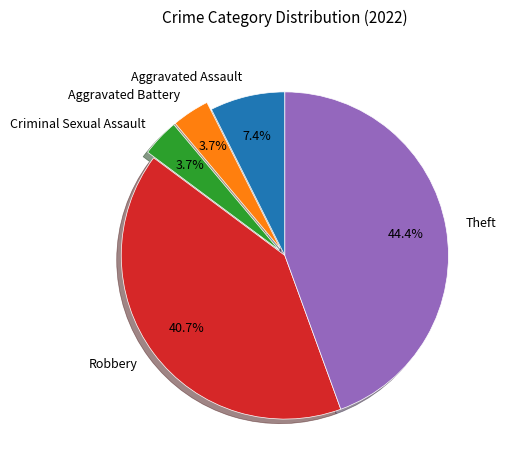

What percentage is the Aggravated Battery slice, to the nearest percent?

4%